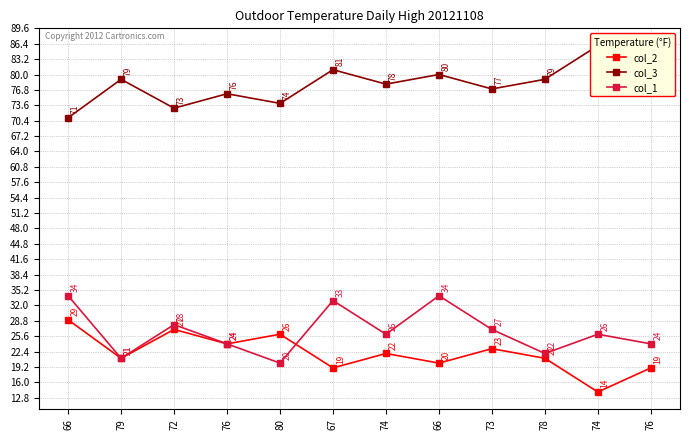

How many lines are shown in the chart?

3